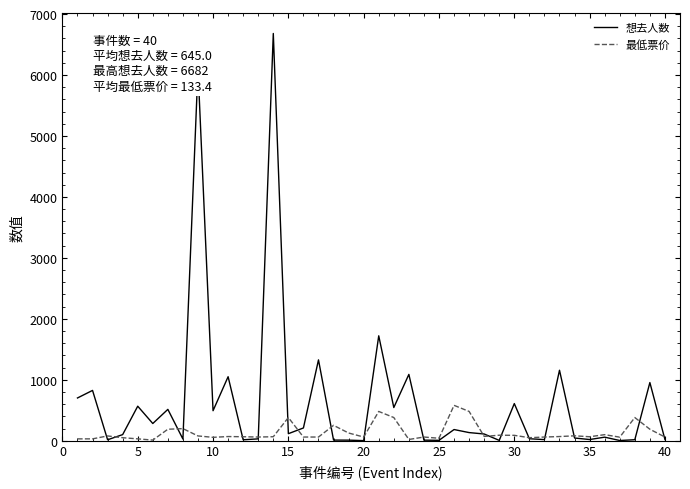

List the series in order of their overall mean, lowest first.

最低票价, 想去人数